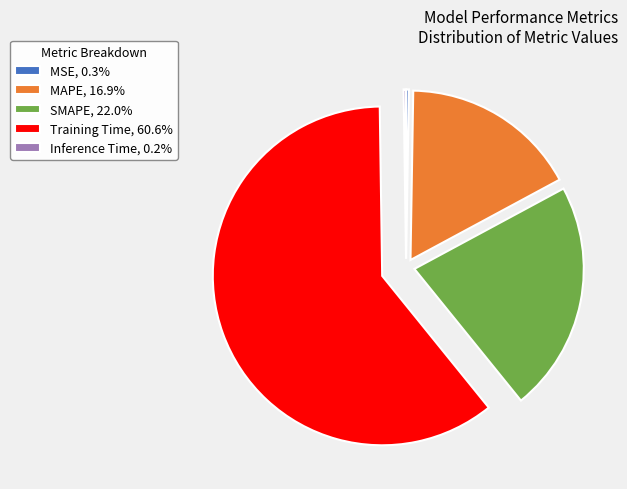

Combined, do SMAPE, 22.0% and Training Time, 60.6% account for over 50%?

Yes